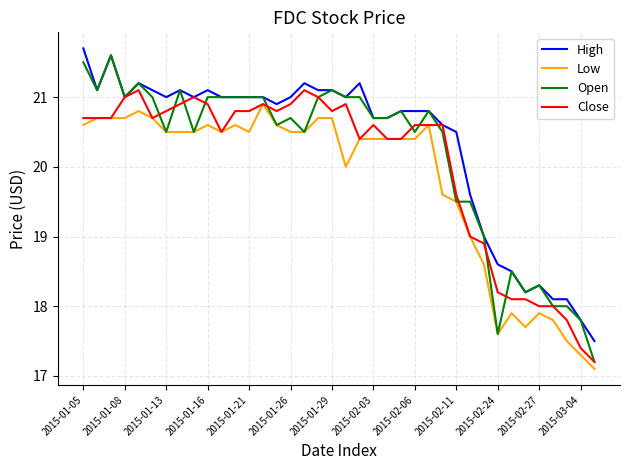

What is the maximum value for High?

21.7